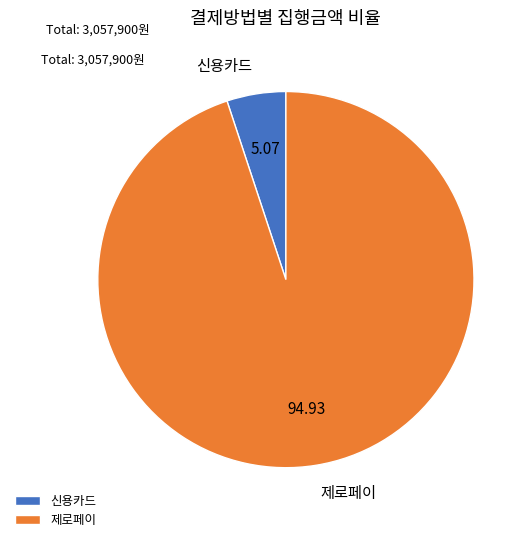

Is there any slice that represents more than half of the pie?

Yes